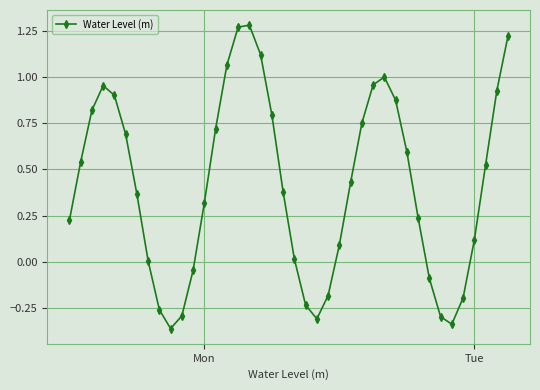

How many distinct data groups are displayed?

1